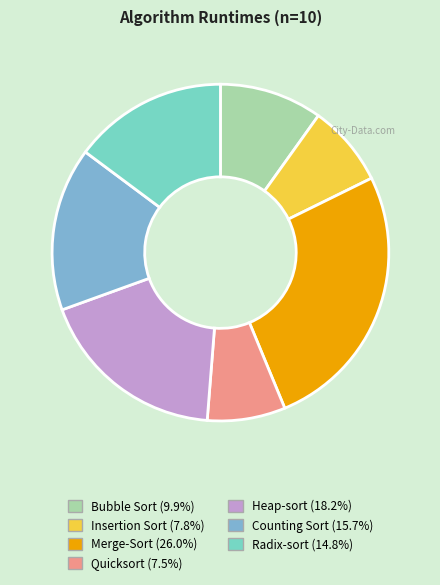

What is the ratio of the value at Bubble Sort to the value at Merge-Sort?

0.4